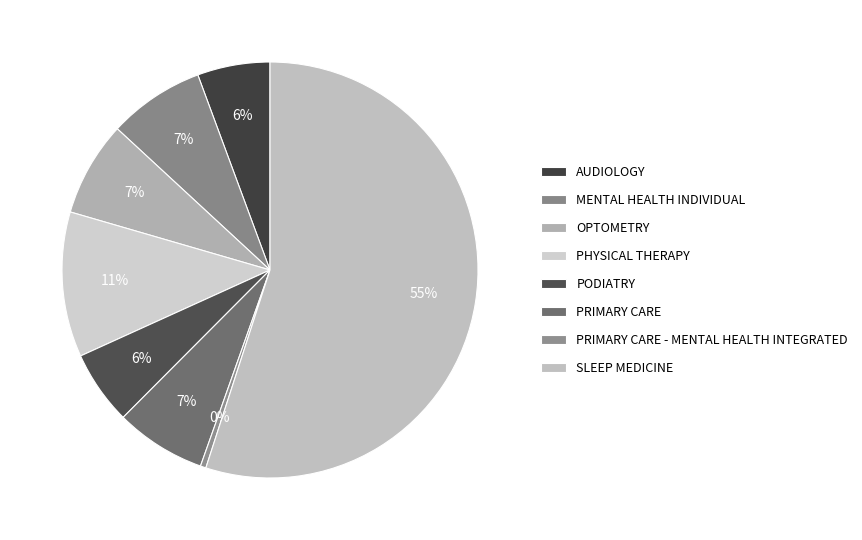

What is the largest slice in the pie chart?

SLEEP MEDICINE